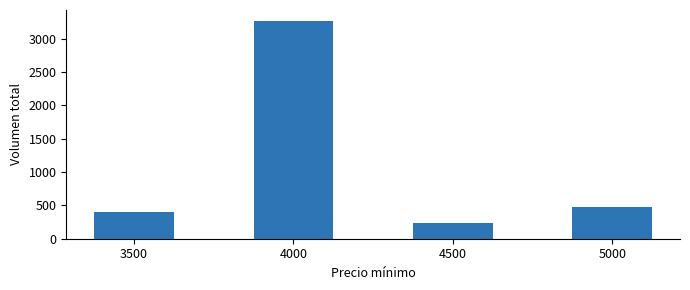

The value at 4500 is 230. True or false?

True